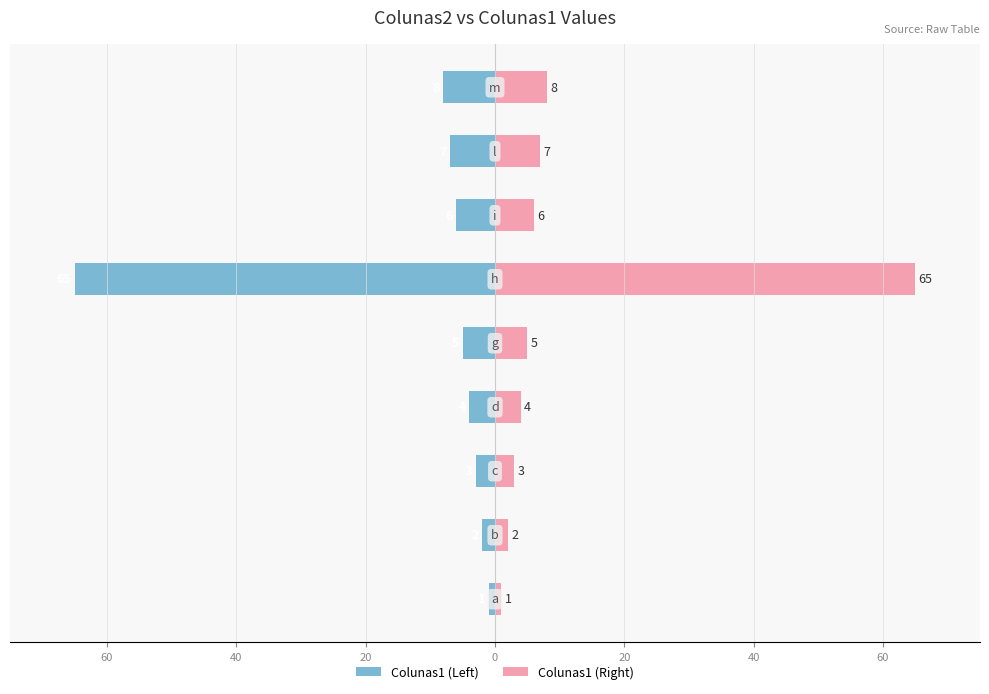

Reading left to right, extract all data points from this chart.

Colunas1 (Left): -1	-2	-3	-4	-5	-65	-6	-7	-8
Colunas1 (Right): 1	2	3	4	5	65	6	7	8